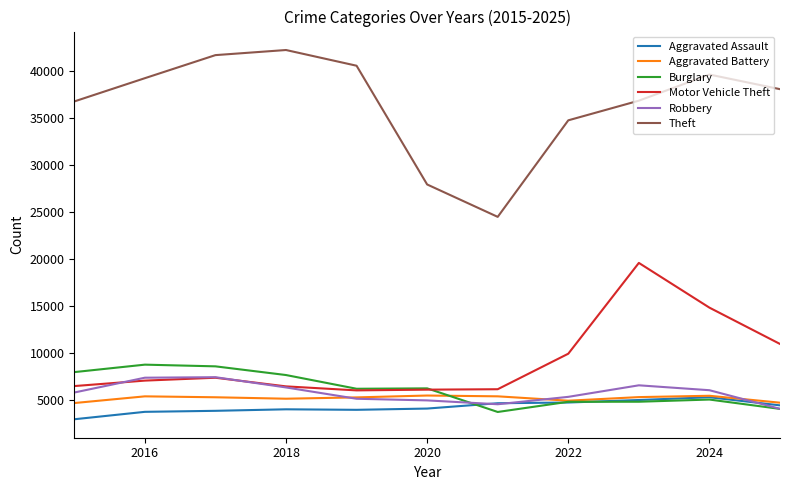

In Robbery, how many points are lower than both neighbors (excluding endpoints)?

1